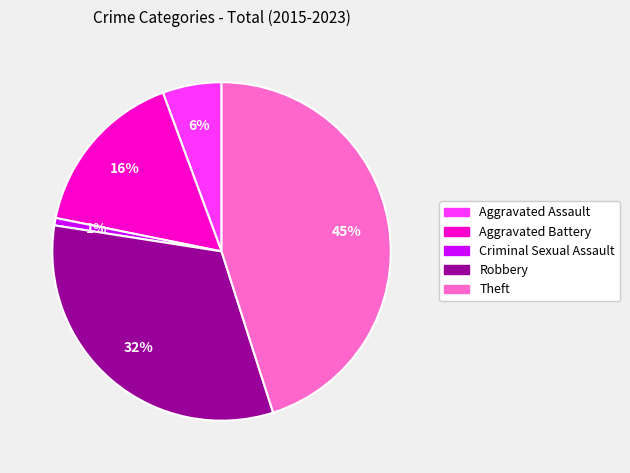

Rank the categories by value from highest to lowest.

Theft, Robbery, Aggravated Battery, Aggravated Assault, Criminal Sexual Assault